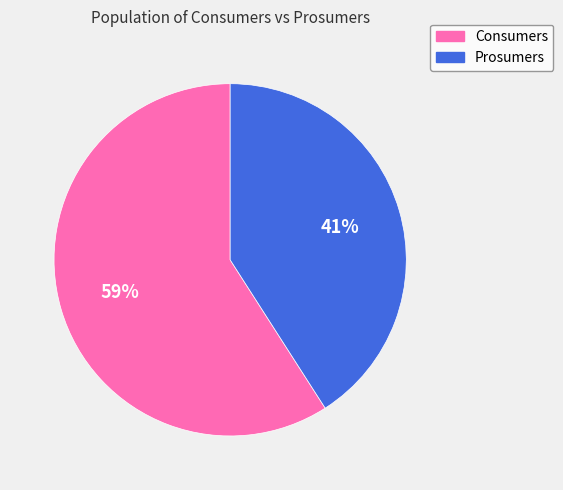

Which slice is the smallest?

Prosumers